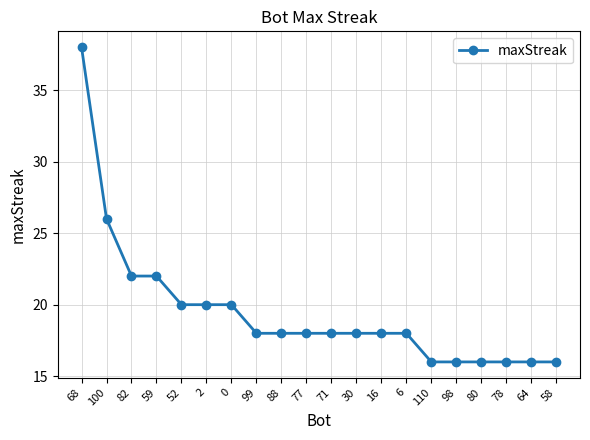

Which has a higher value, 52 or 110?

52